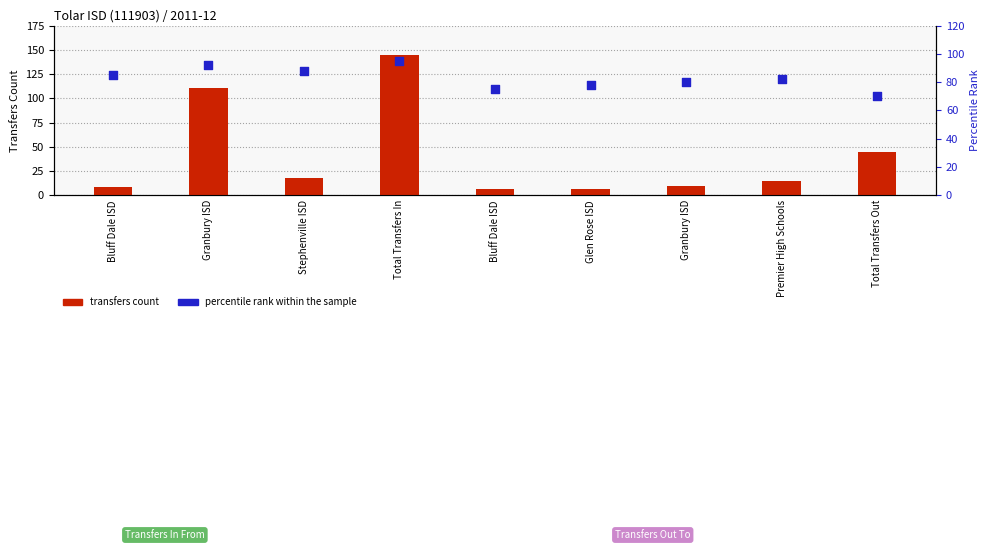

Which series has the largest total across all categories?

percentile rank within the sample